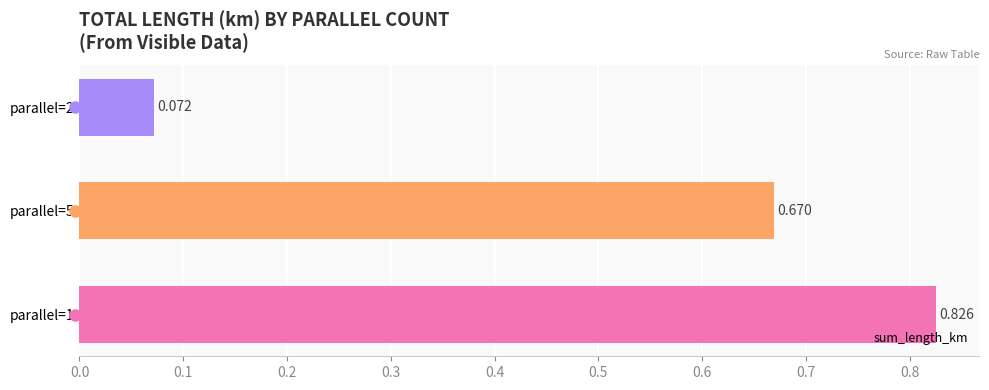

How many bars are there in total?

3